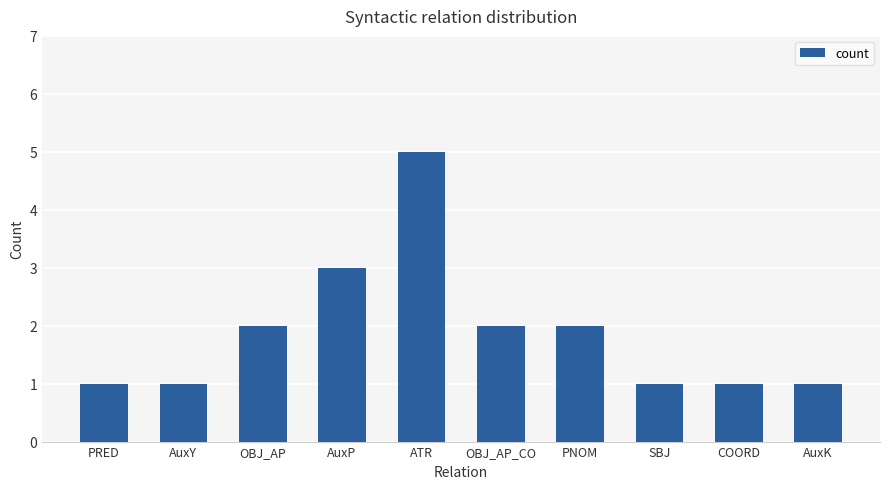

What is the maximum value shown in the chart?

5